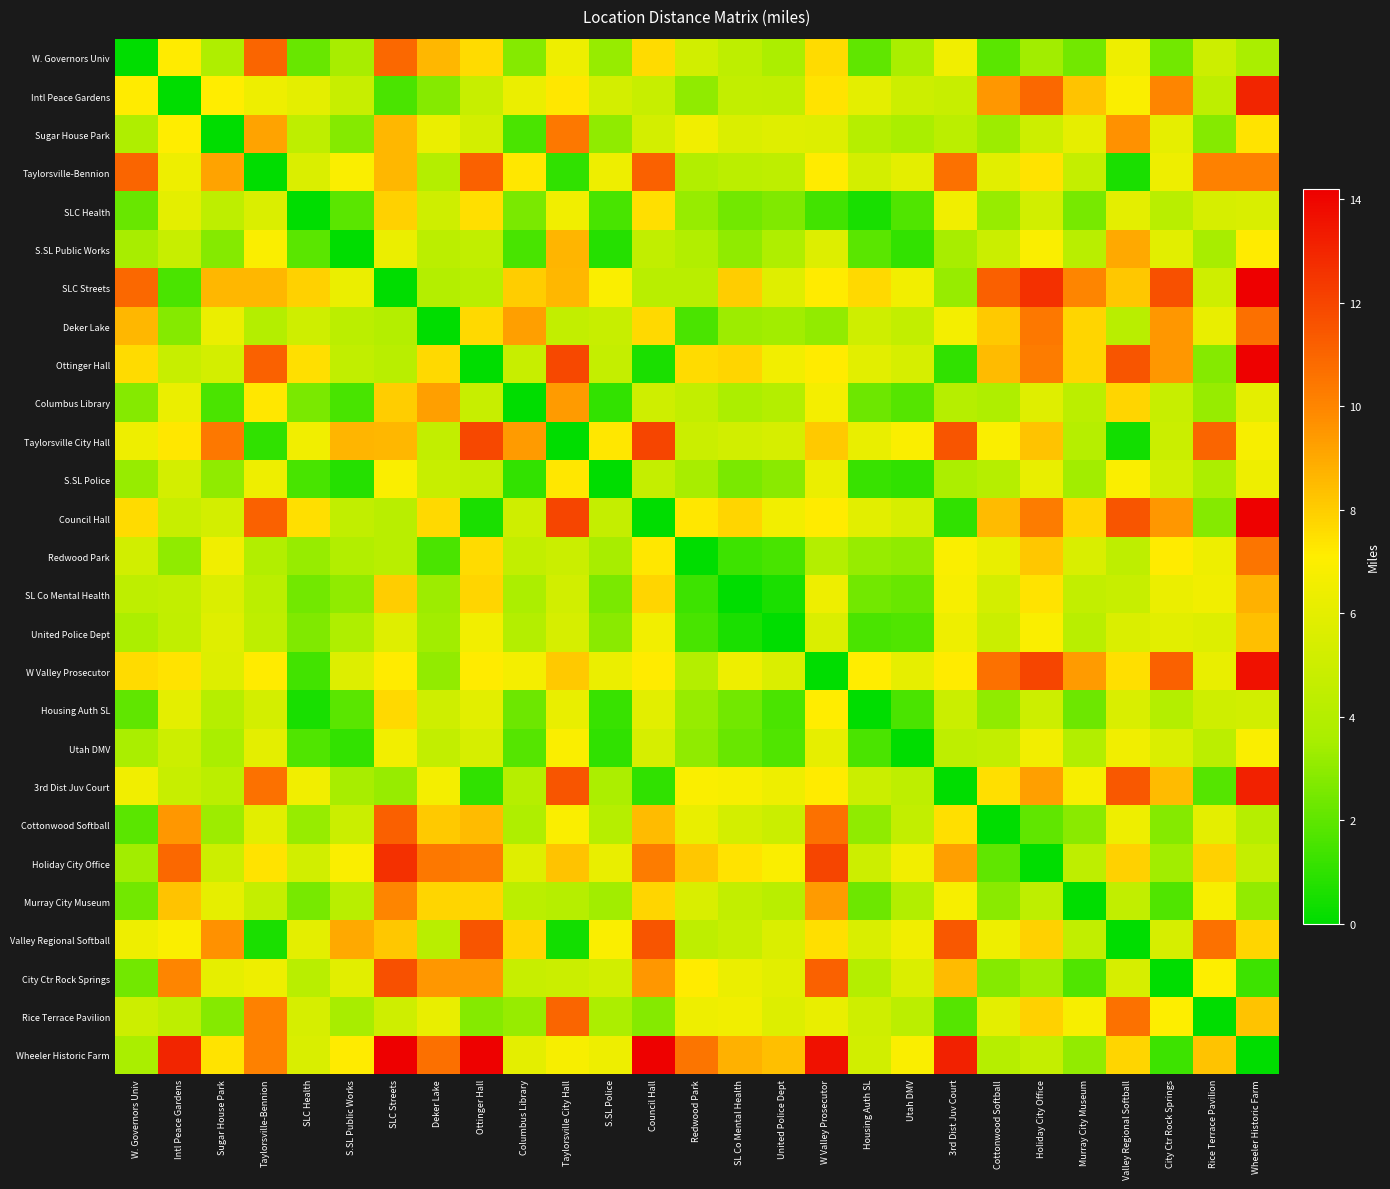

Which series changed the most between W. Governors Univ and S.SL Public Works?

SLC Streets